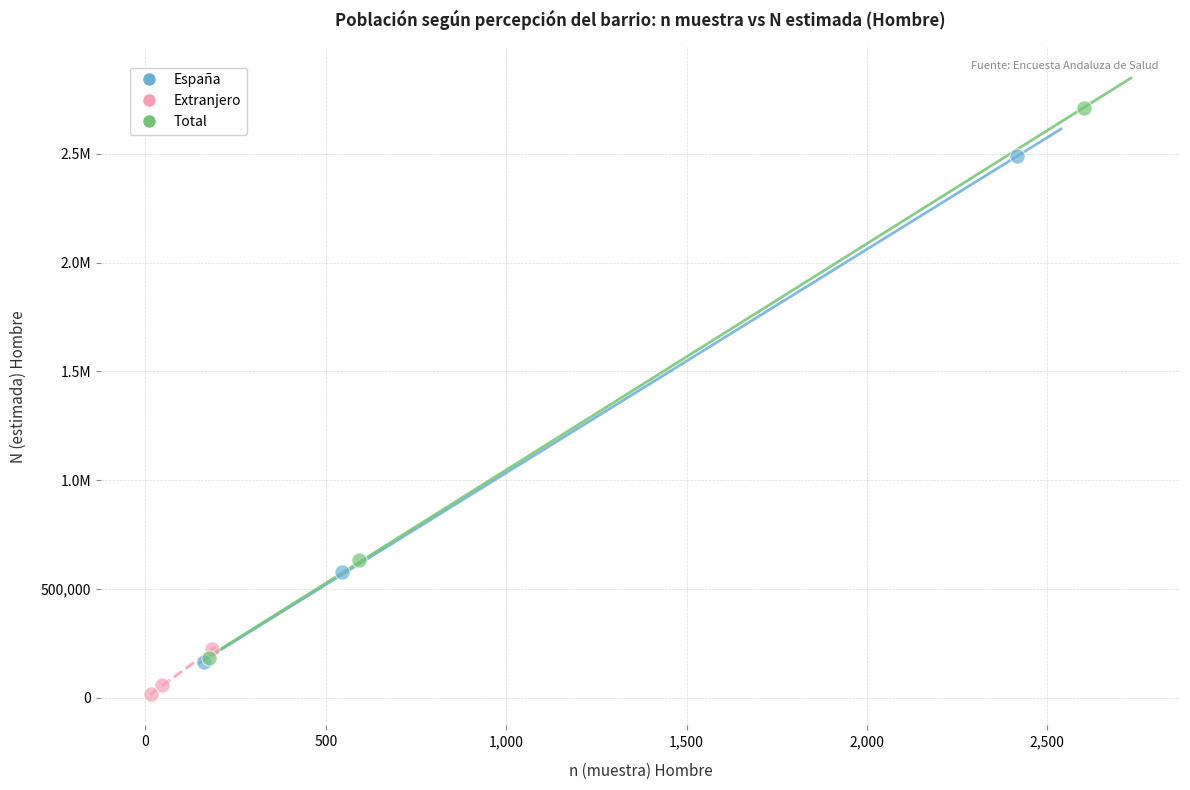

What are all the series names shown in the legend?

España, Extranjero, Total